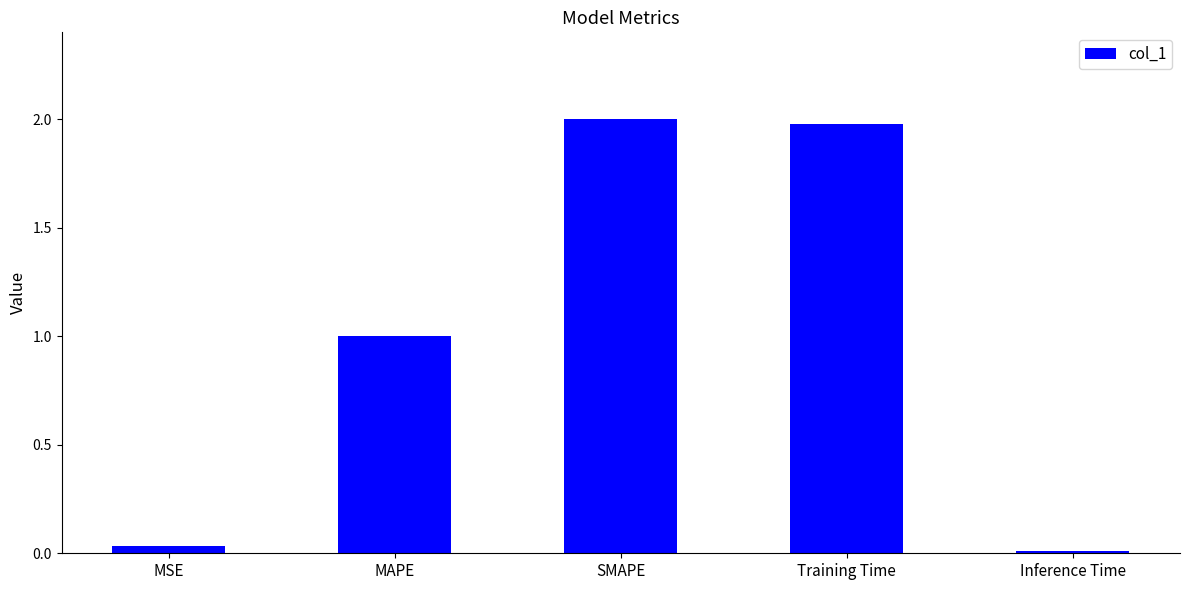

Is it true that the value at Training Time is 2.0?

True